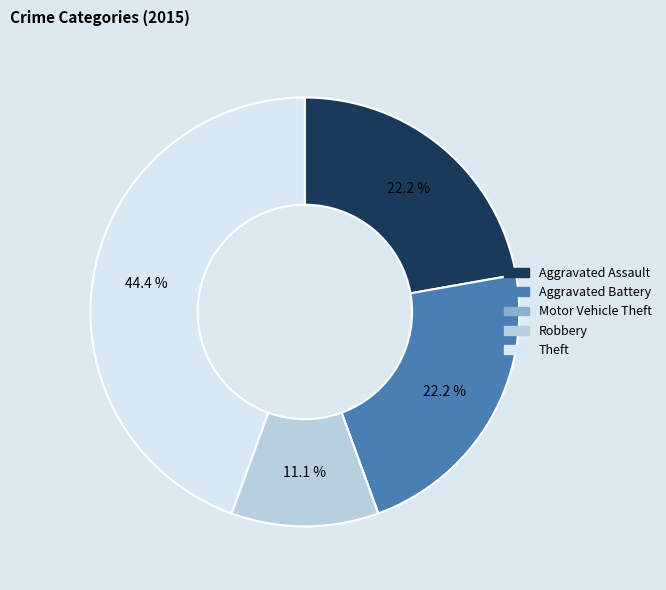

Does Aggravated Battery represent more than half of the total?

No